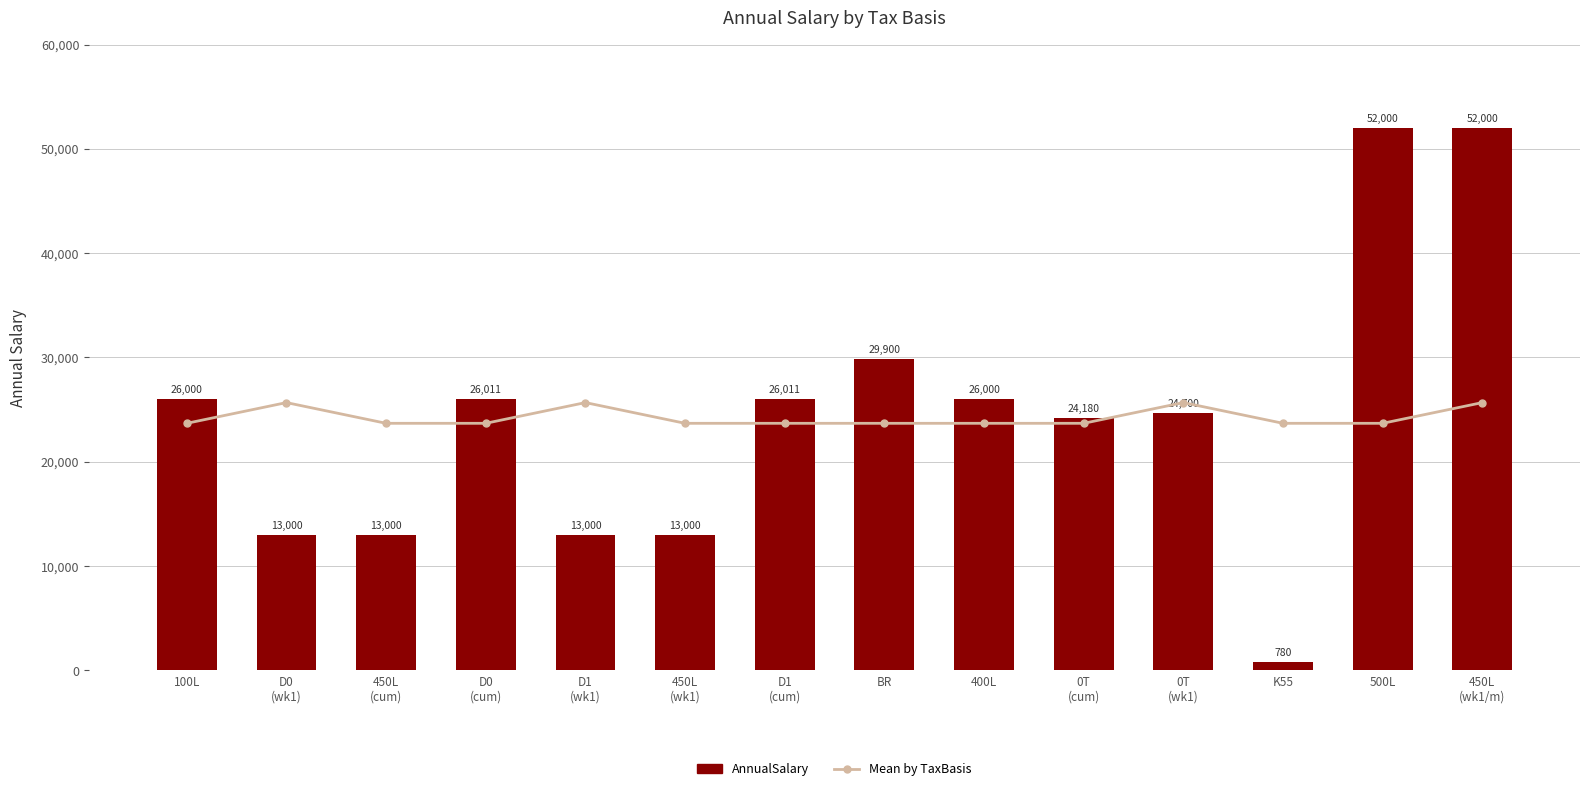

Between 450L
(cum) and 0T
(cum), which series saw the biggest shift?

AnnualSalary